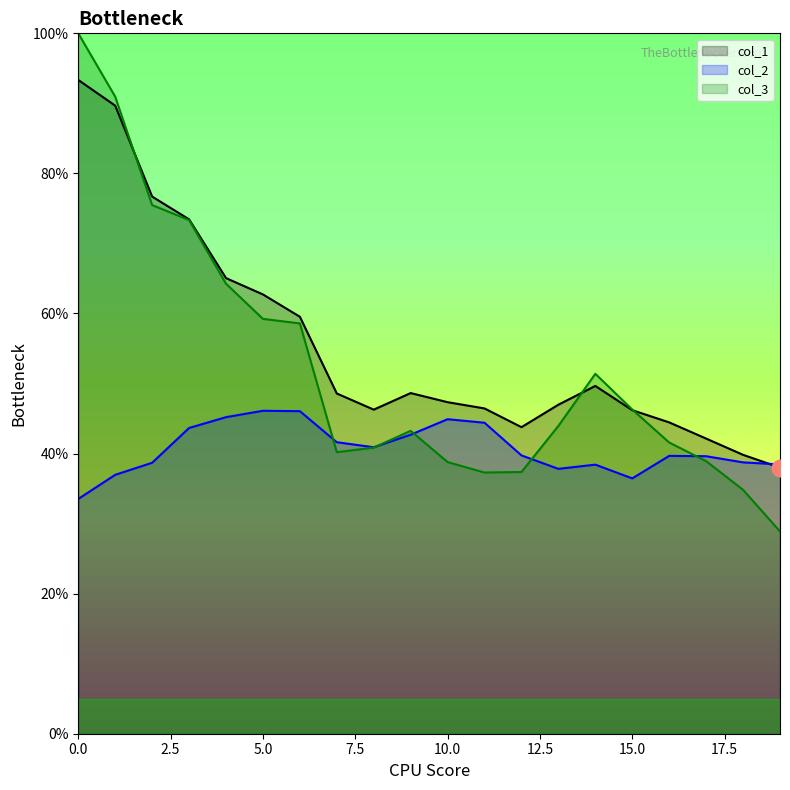

Reading left to right, list all the values displayed in this chart.

col_1: 93.3	89.7	76.7	73.4	65.1	62.7	59.5	48.6	46.3	48.6	47.3	46.4	43.8	47.0	49.7	46.2	44.5	42.1	39.8	38.0
col_2: 33.5	37.0	38.7	43.7	45.2	46.1	46.1	41.6	40.9	42.7	44.9	44.4	39.7	37.8	38.4	36.5	39.7	39.6	38.7	38.5
col_3: 100.0	91.0	75.5	73.3	64.2	59.2	58.6	40.2	40.9	43.2	38.8	37.3	37.4	43.9	51.4	46.3	41.6	38.9	34.8	28.9